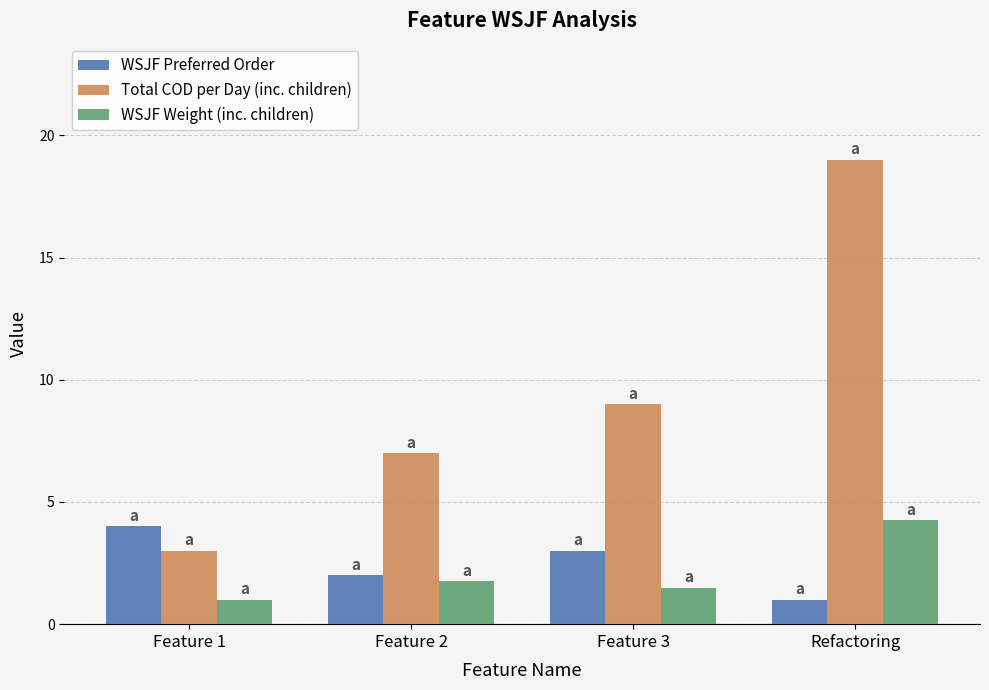

What is the approximate value of WSJF Weight (inc. children) at Feature 2?

1.8